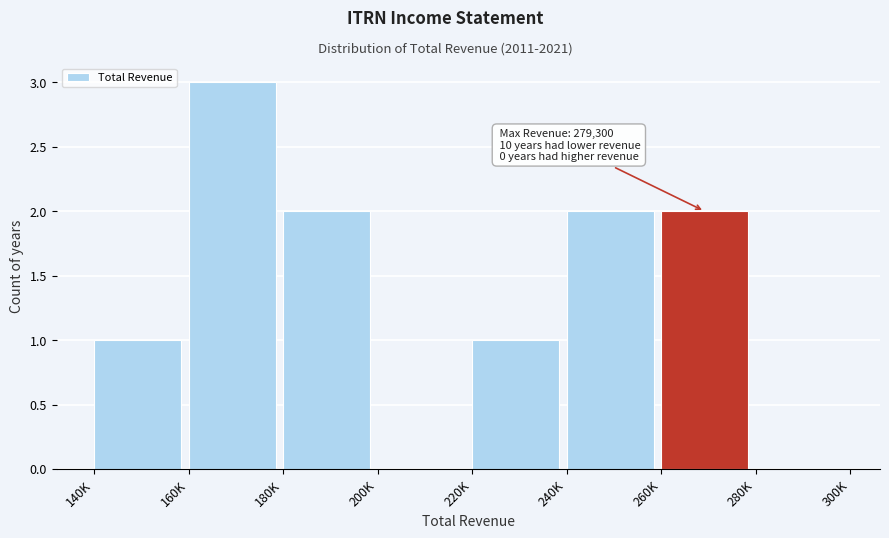

Reading left to right, list all the values displayed in this chart.

140K=1	160K=3	180K=2	200K=0	220K=1	240K=2	260K=2	280K=0